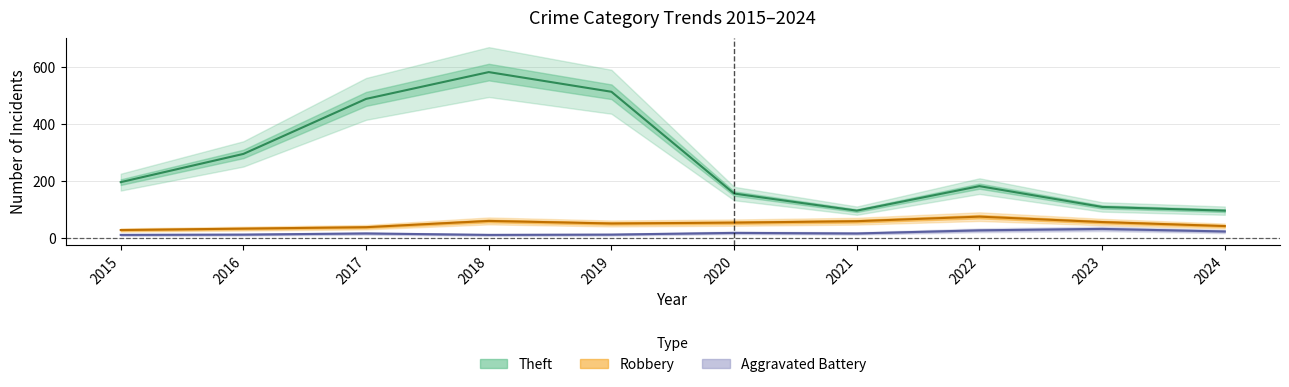

Where is the first local maximum for Robbery (line)?

2018